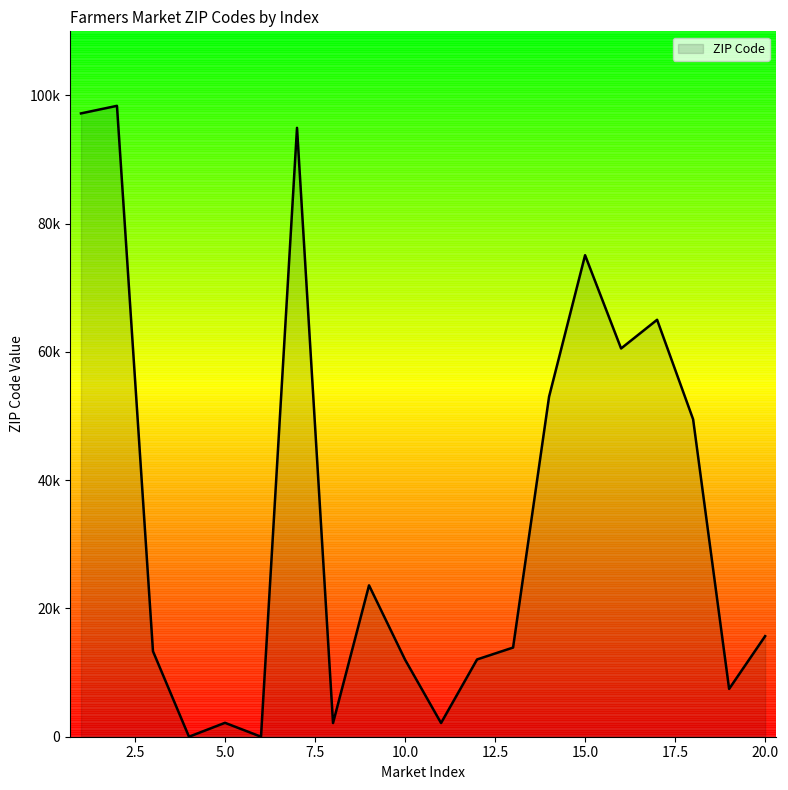

Does the chart display data point markers on the line(s)?

No